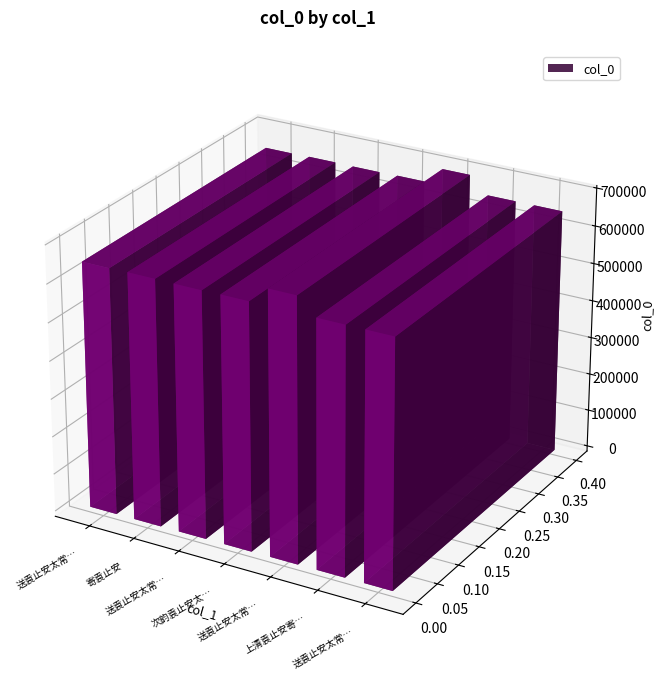

What is the sum of the values at 上清袁止安寄诗余以写竹奉酬并步来韵 and 送袁止安太常受诰后还馀干?

1340515